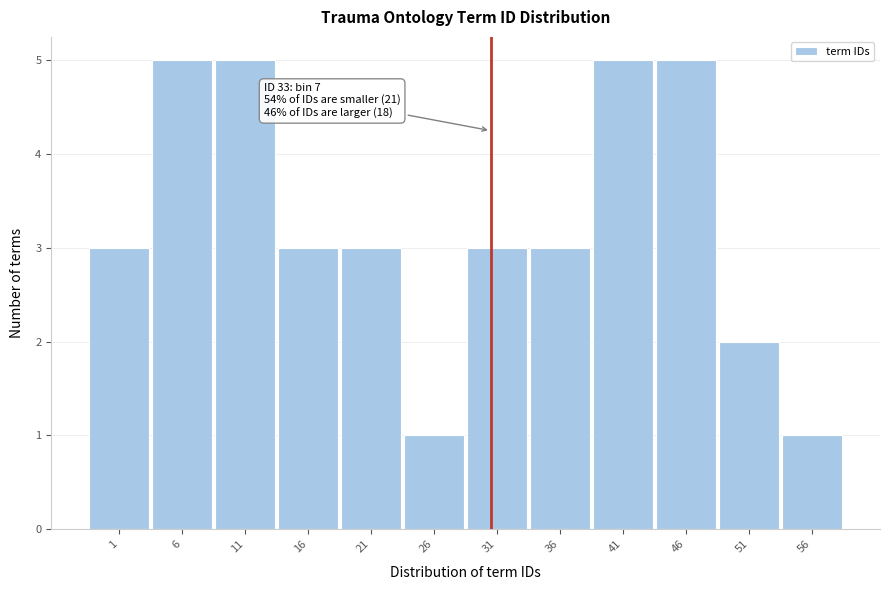

Reading right to left, what are all the values shown in this chart?

56=1	51=2	46=5	41=5	36=3	31=3	26=1	21=3	16=3	11=5	6=5	1=3